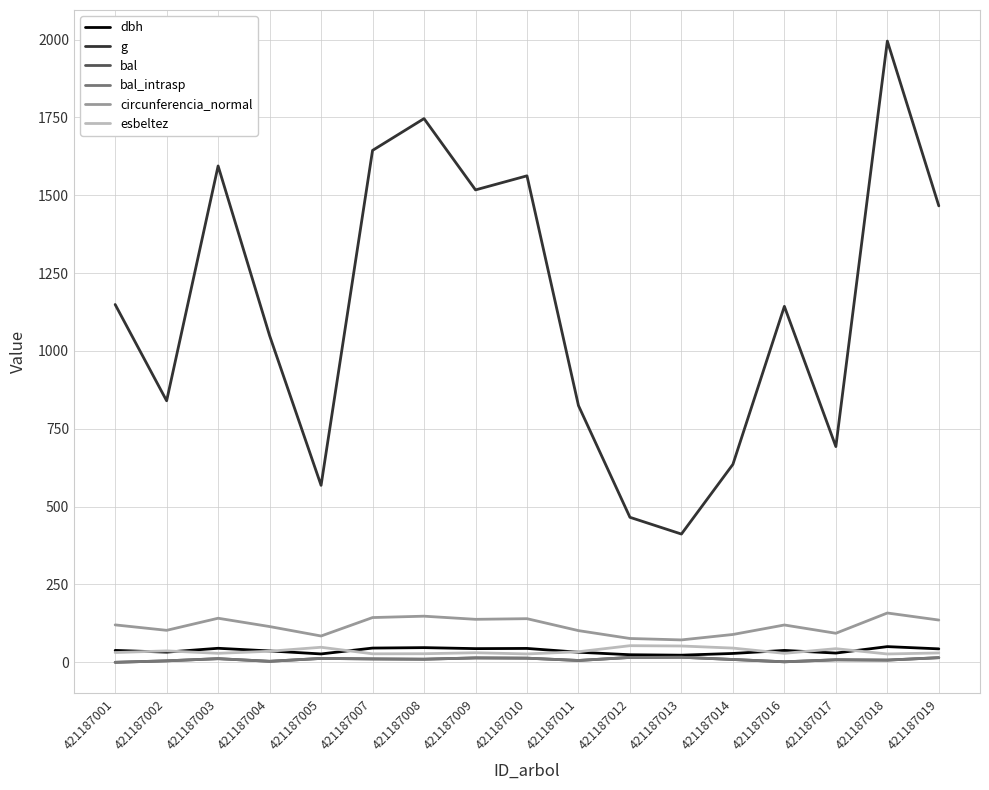

What is the sum of the esbeltez values at 421187019 and 421187002?

66.8